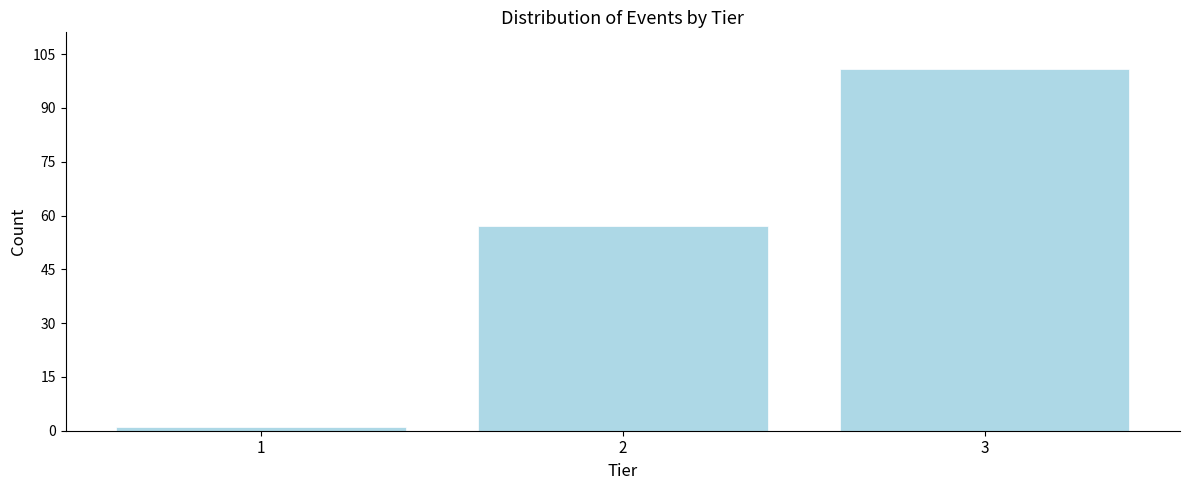

Reading left to right, transcribe all the data shown in this chart.

1	57	101